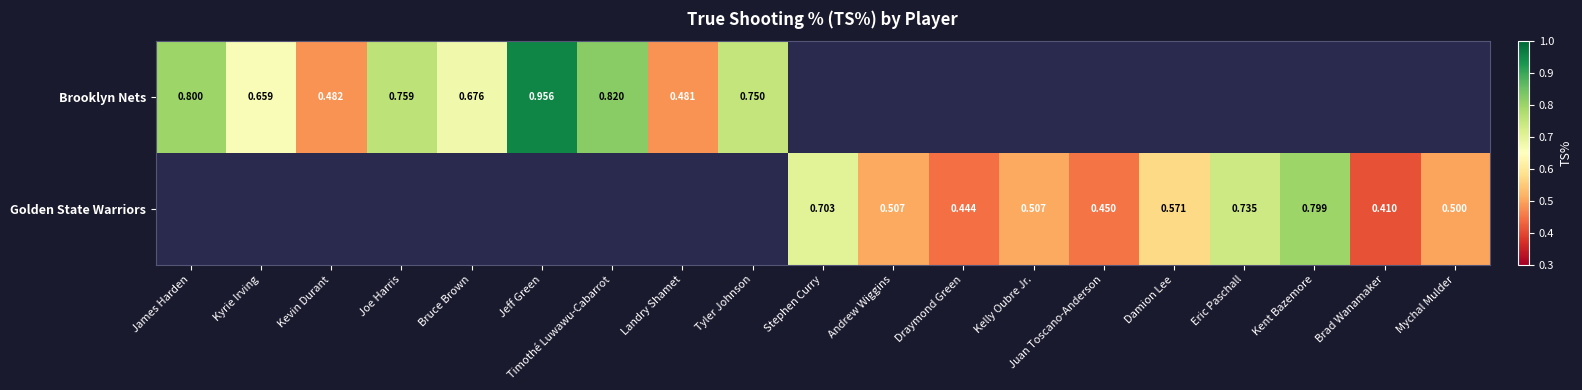

Where is Brooklyn Nets nearest to the value 0?

Landry Shamet